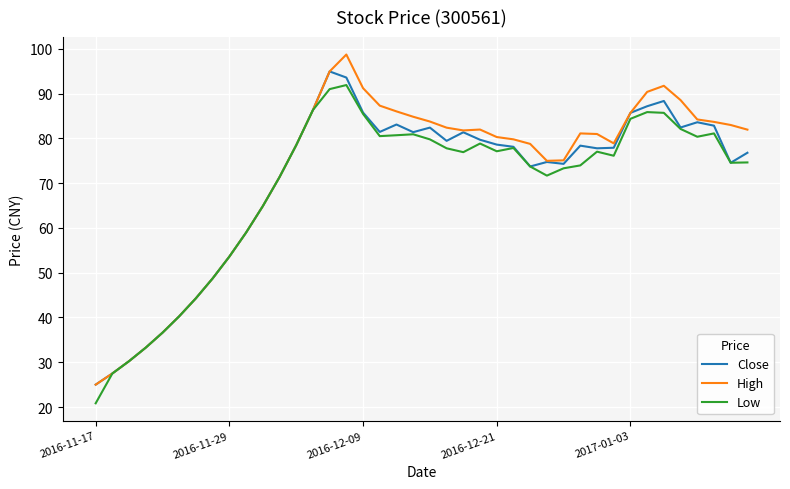

Which series has the widest spread of values?

High